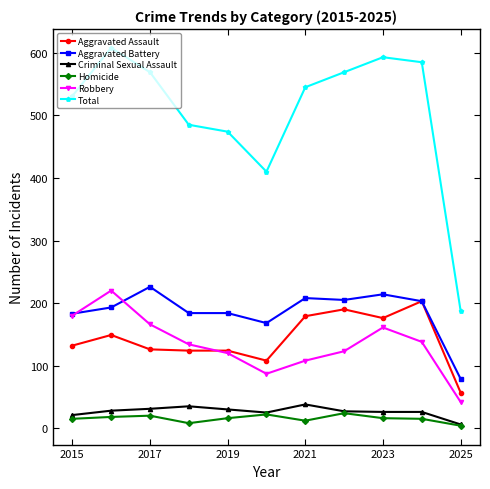

What is the minimum value for Aggravated Battery?

79